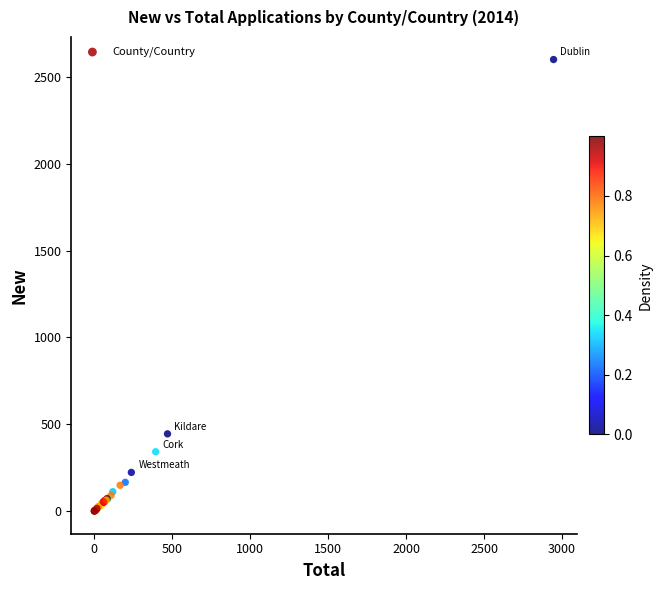

What Y value in the scatter plot is closest to 1300?

445